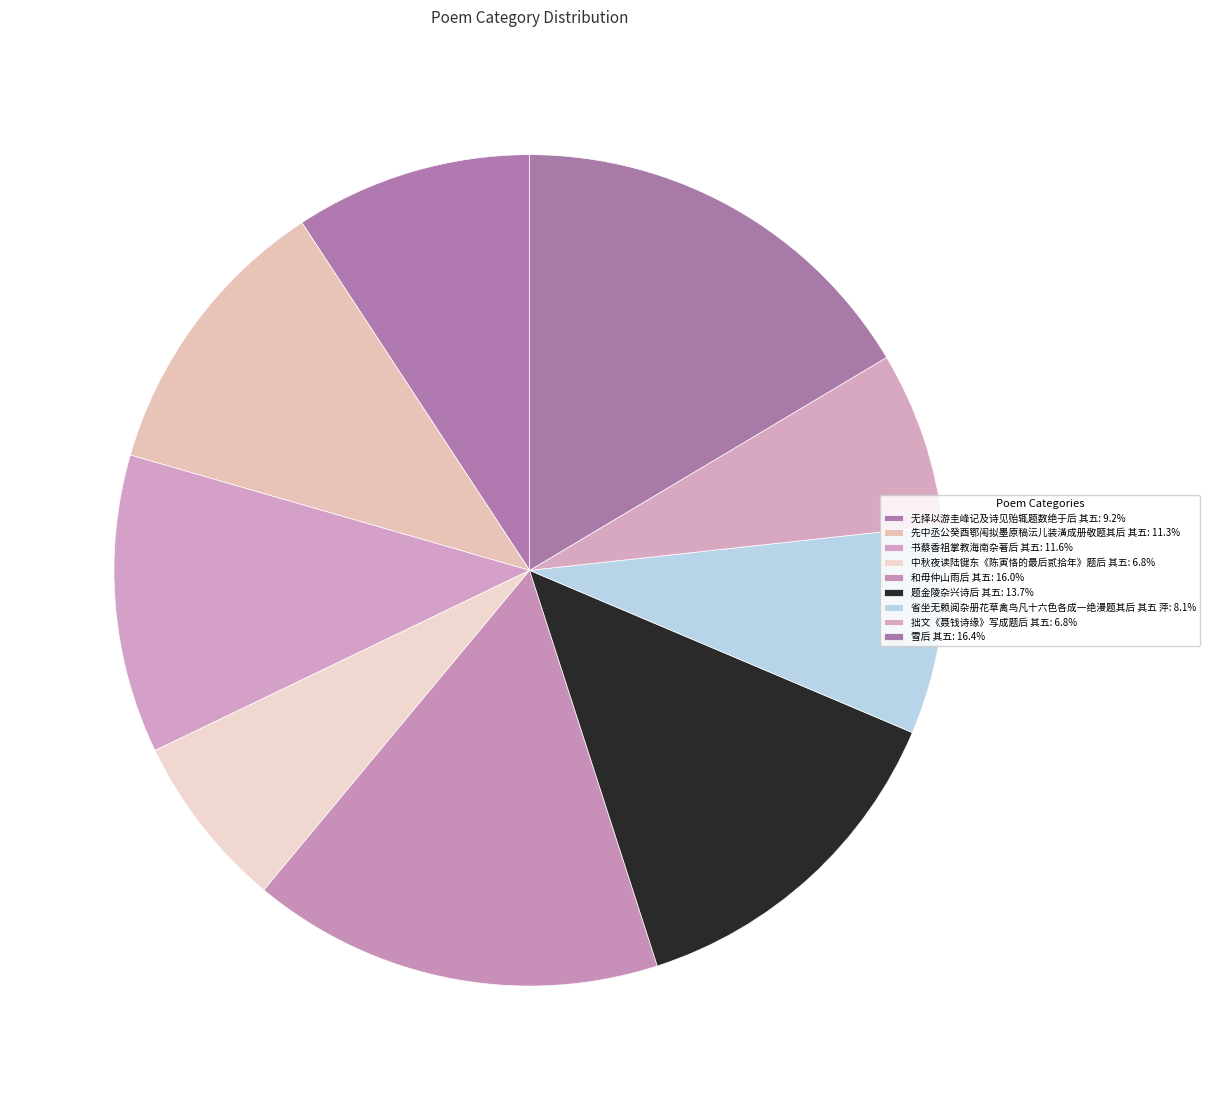

Does any single category account for the majority?

No